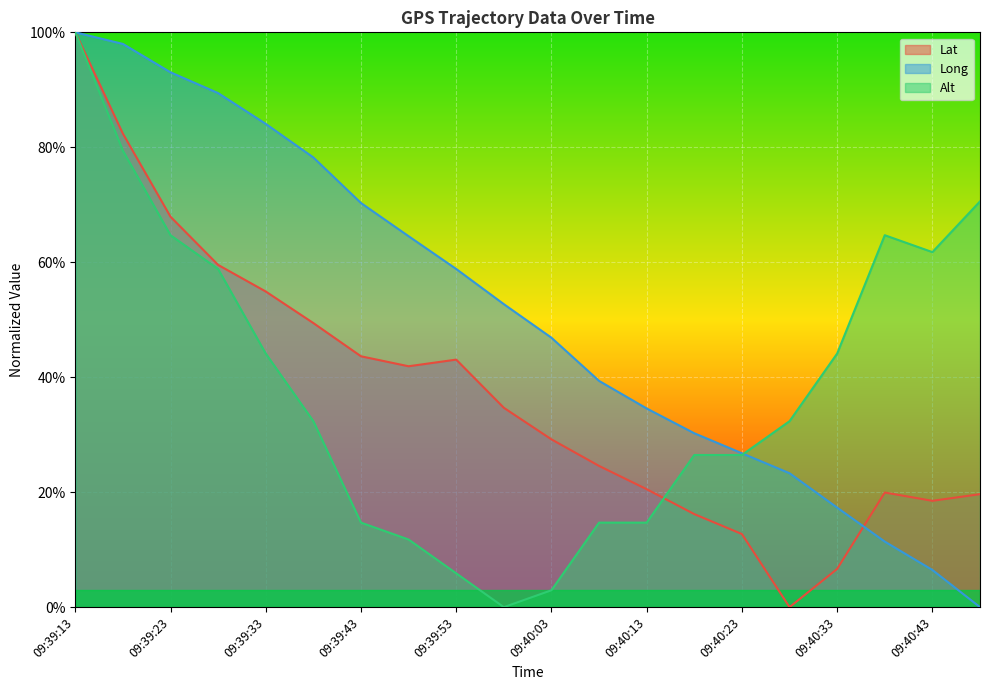

Which has a higher value, 09:40:08 or 09:39:58?

09:39:58